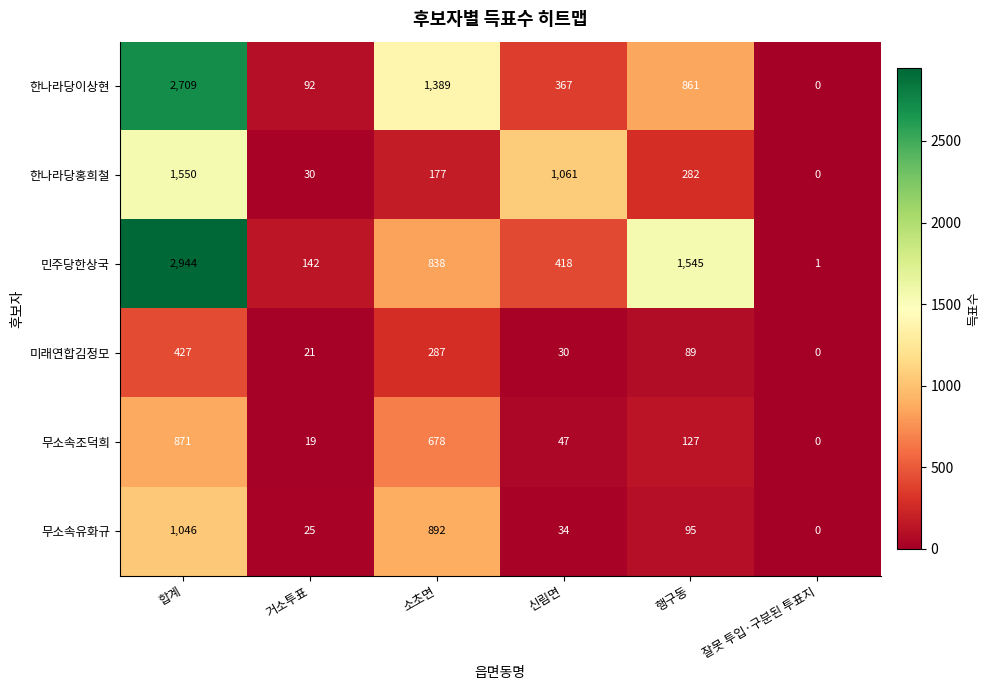

Between 신림면 and 잘못 투입·구분된 투표지, which series saw the biggest shift?

한나라당홍희철